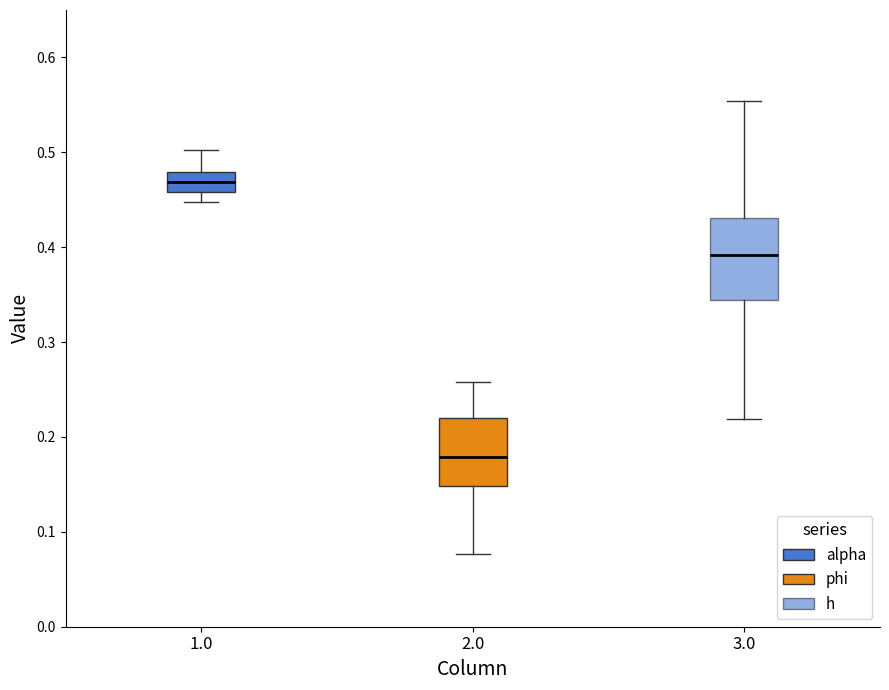

Reading left to right, read every box against the y-axis: the position of its median line, the range the box covers, and the ends of its whiskers. The values are not printed on the chart, so give them approximately, as read against the axis.

1.0: median 0.47, box 0.46 to 0.48, whiskers 0.45 to 0.50
2.0: median 0.18, box 0.15 to 0.22, whiskers 0.08 to 0.26
3.0: median 0.39, box 0.34 to 0.43, whiskers 0.22 to 0.55